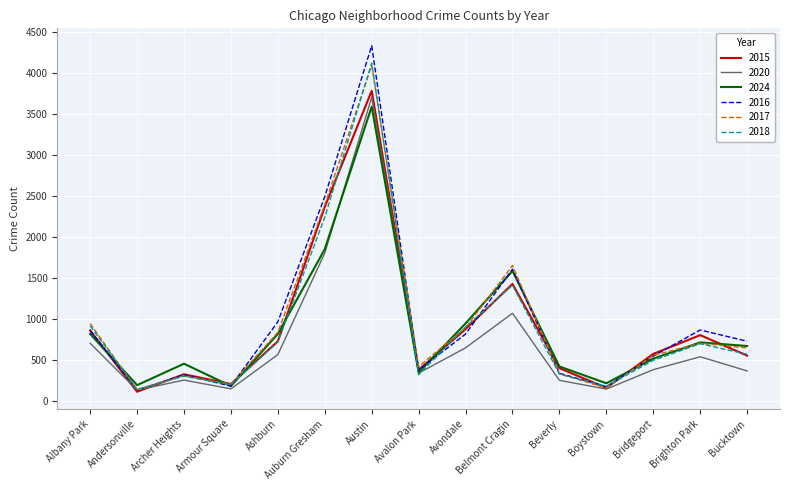

The 2017 series shows 552 at Bridgeport. True or false?

True